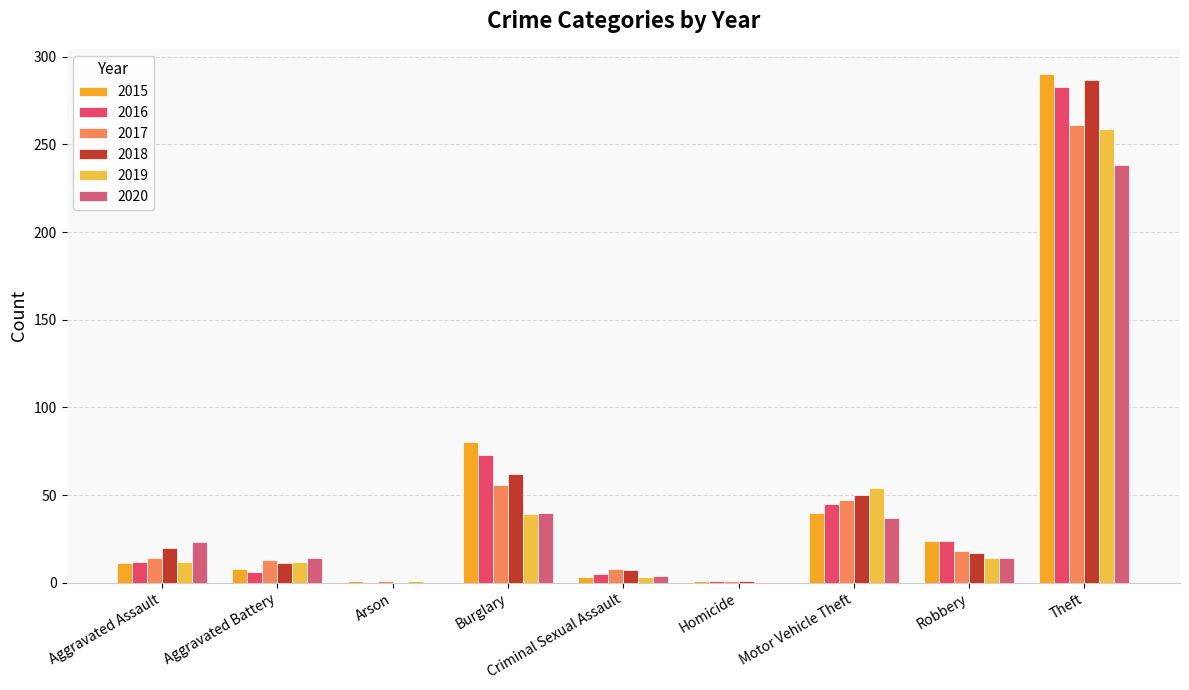

The 2015 series shows 3 at Criminal Sexual Assault. True or false?

True